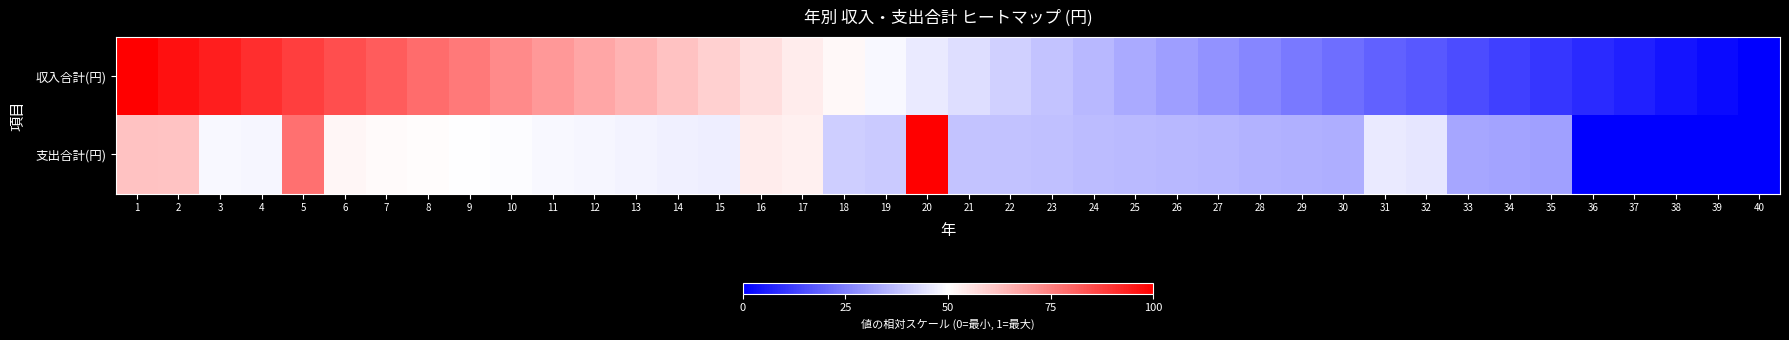

List the series in order of their peak value, lowest first.

収入合計(円), 支出合計(円)